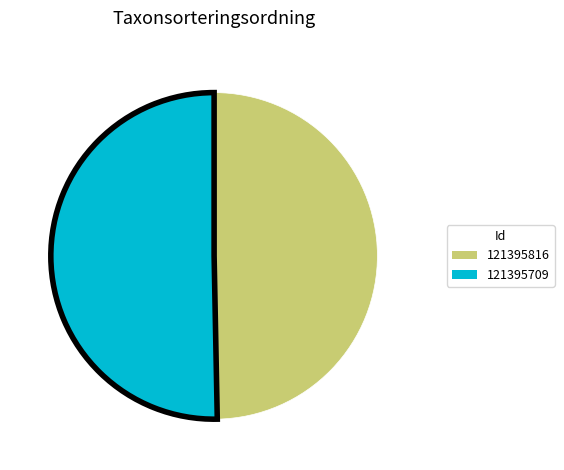

Is the sum of 121395816 and 121395709 greater than half?

Yes